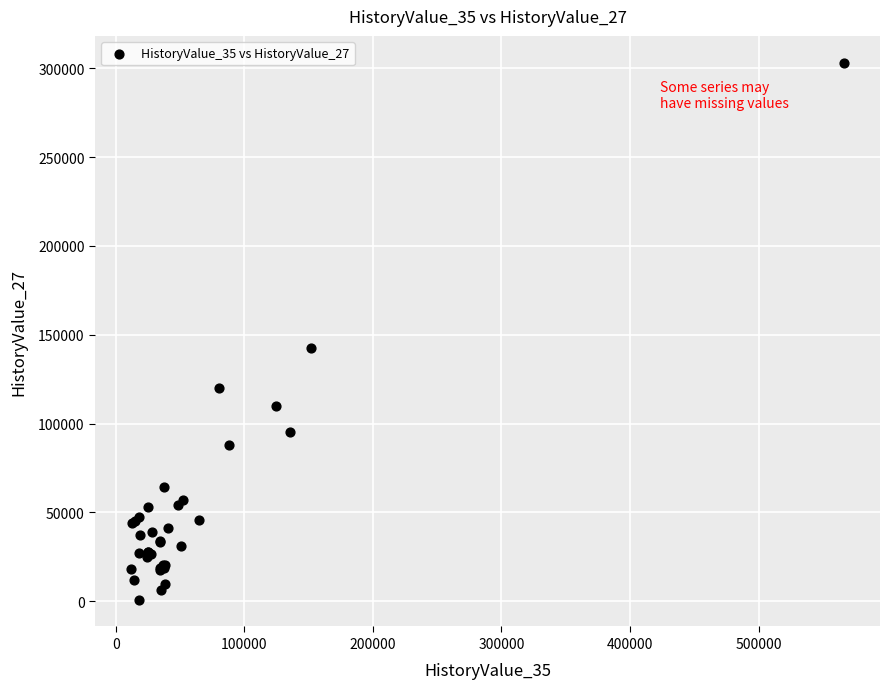

What Y value in the scatter plot is closest to 152010?

142450